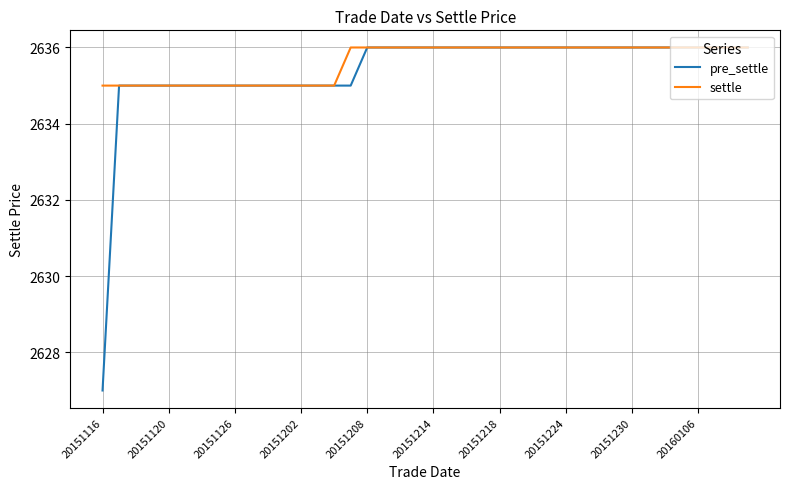

What is the minimum value shown in the chart?

2627